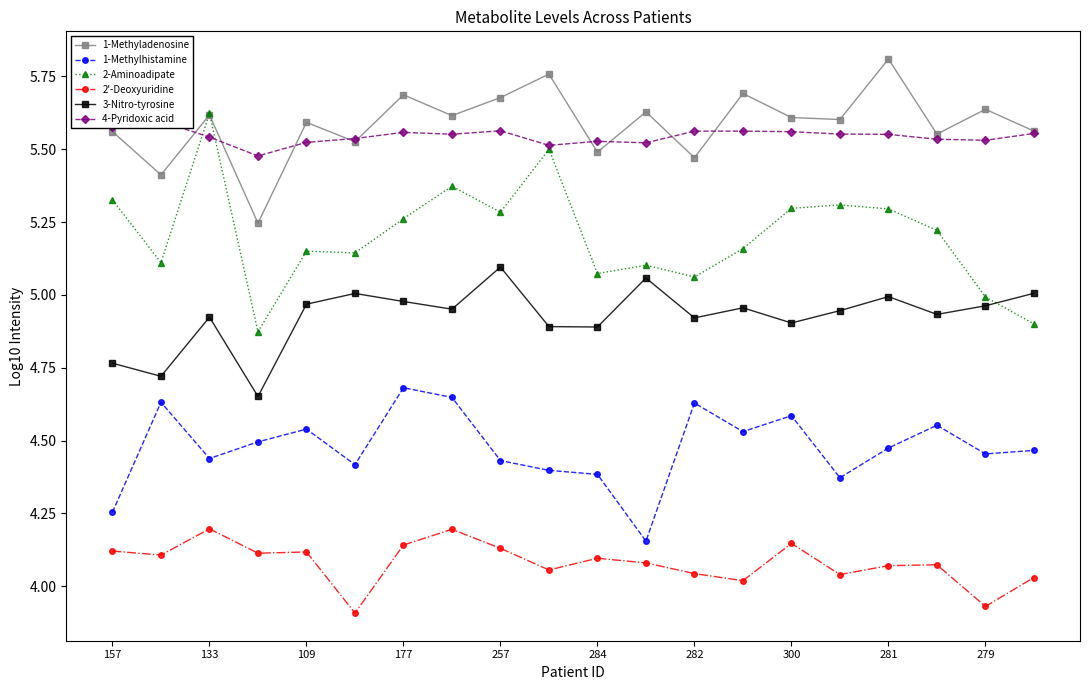

True or false: 2'-Deoxyuridine and 2-Aminoadipate intersect in this chart.

False